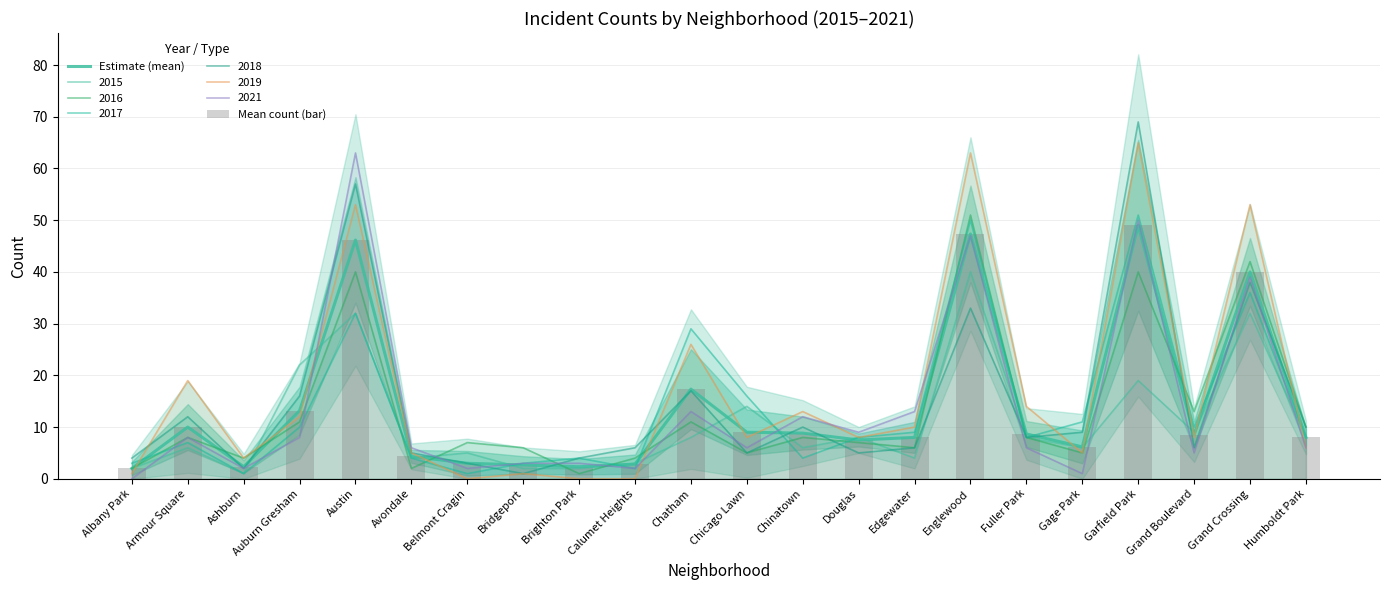

Is the value of Mean count (bar) at Armour Square greater than the value of Estimate (mean) at Gage Park?

Yes